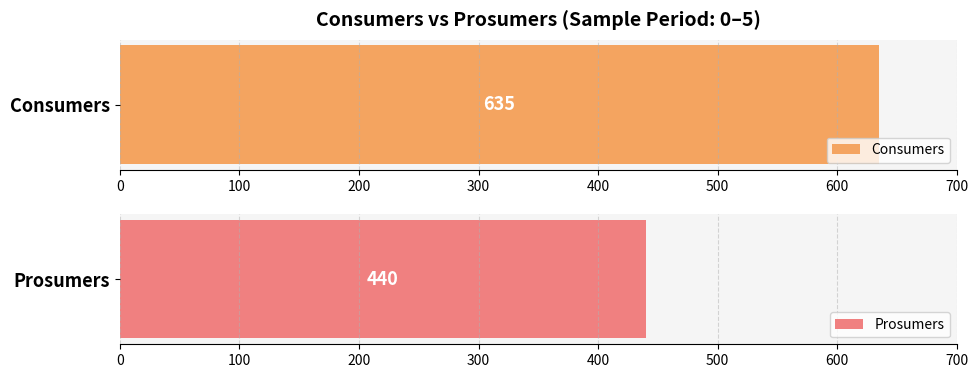

Rank the series by their average value, from highest to lowest.

Consumers, Prosumers